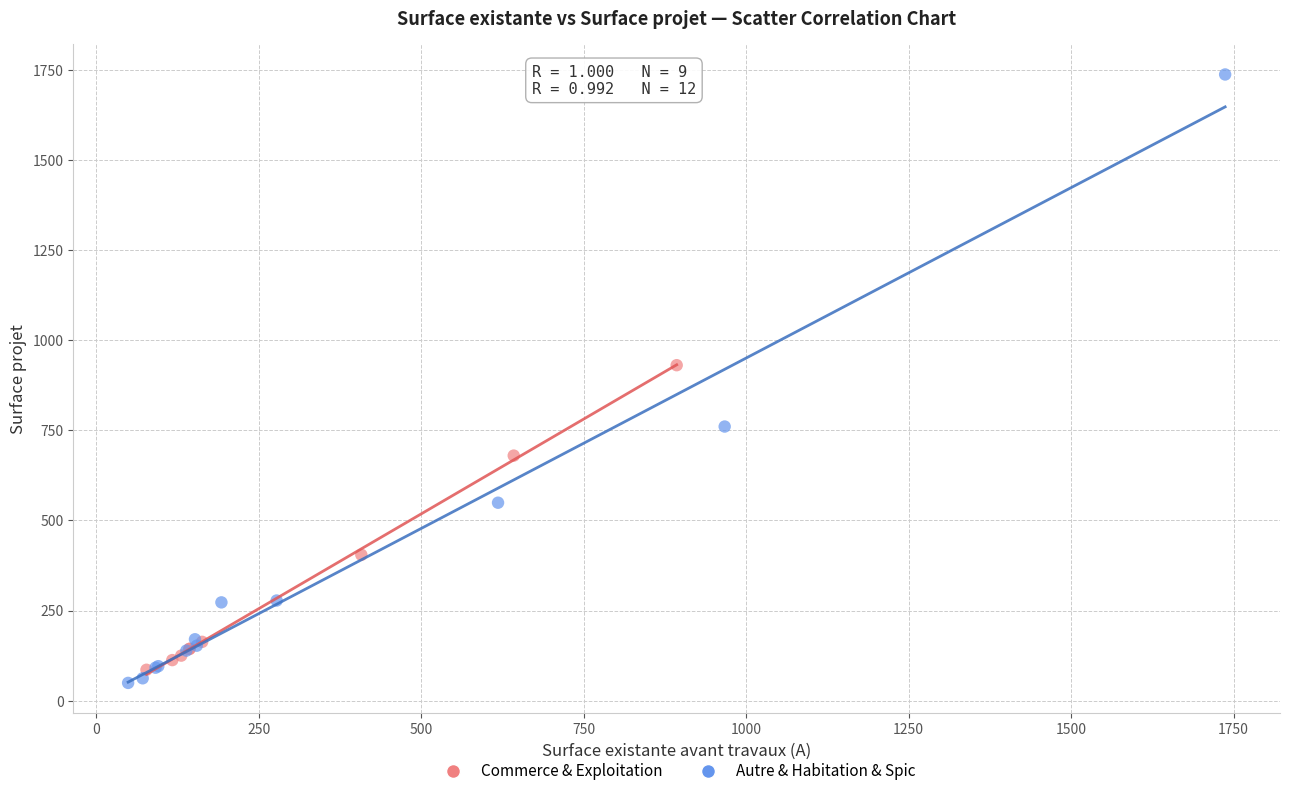

Which series contains the highest Y value?

Autre & Habitation & Spic